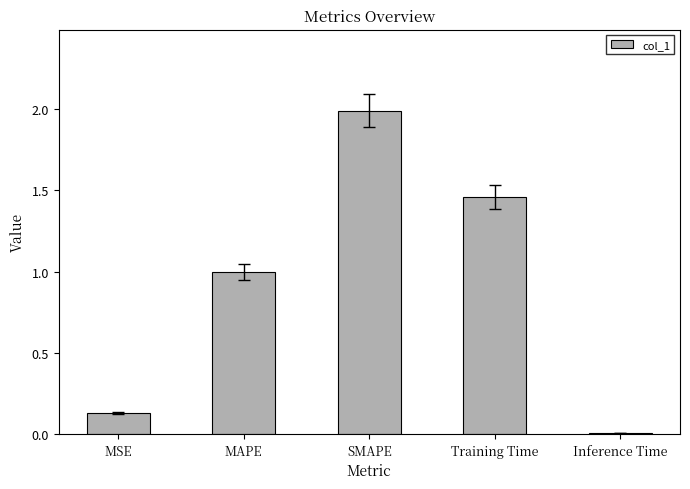

What is the change in value from MSE to SMAPE?

+1.9